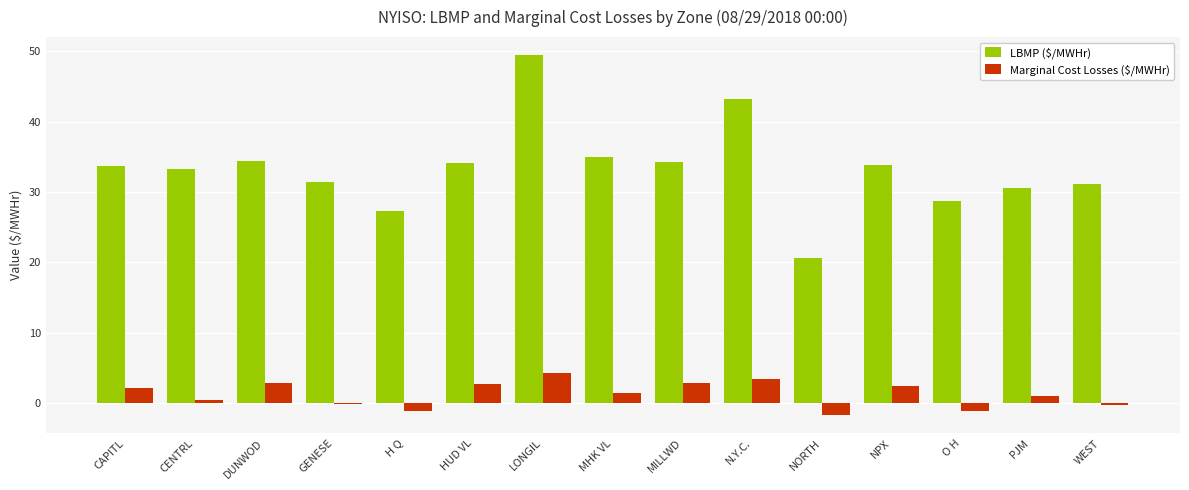

What is the spread (max minus min) of values at NPX?

31.4